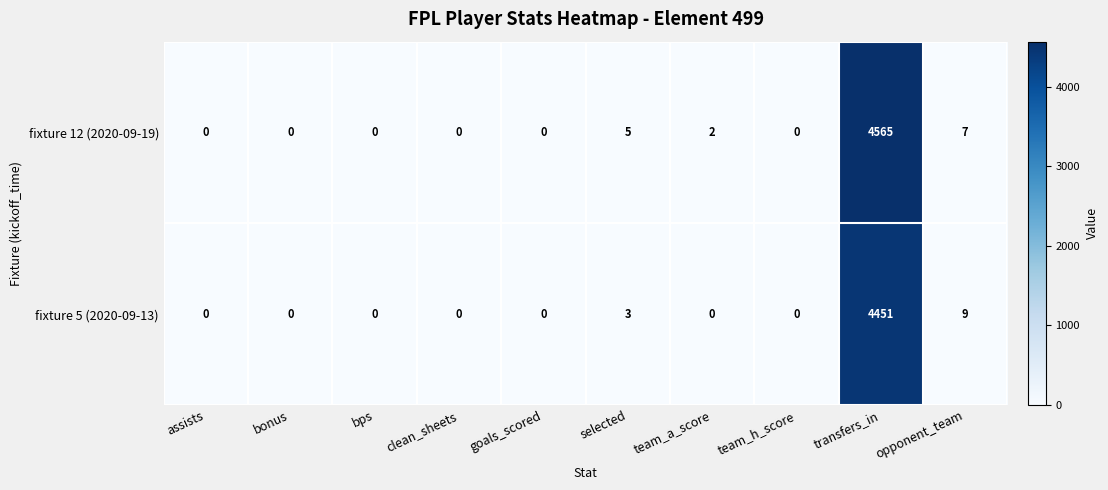

At how many categories does at least one series exceed 951?

1